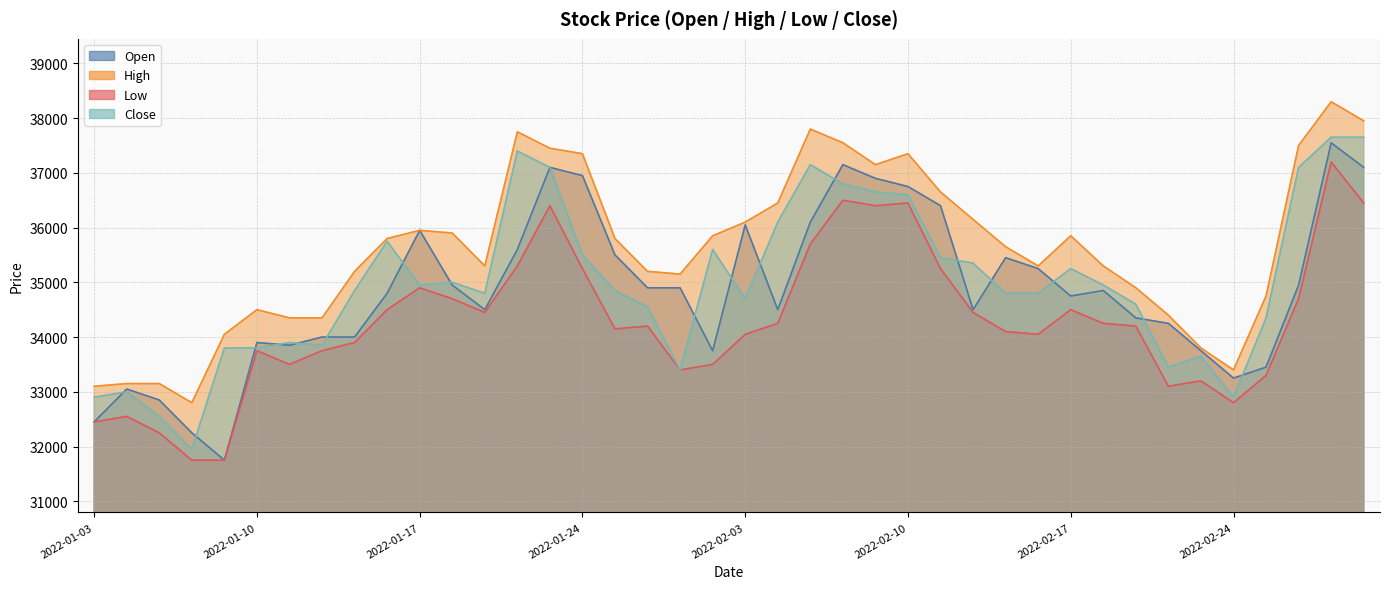

How many interior local valleys does the Open series have?

8